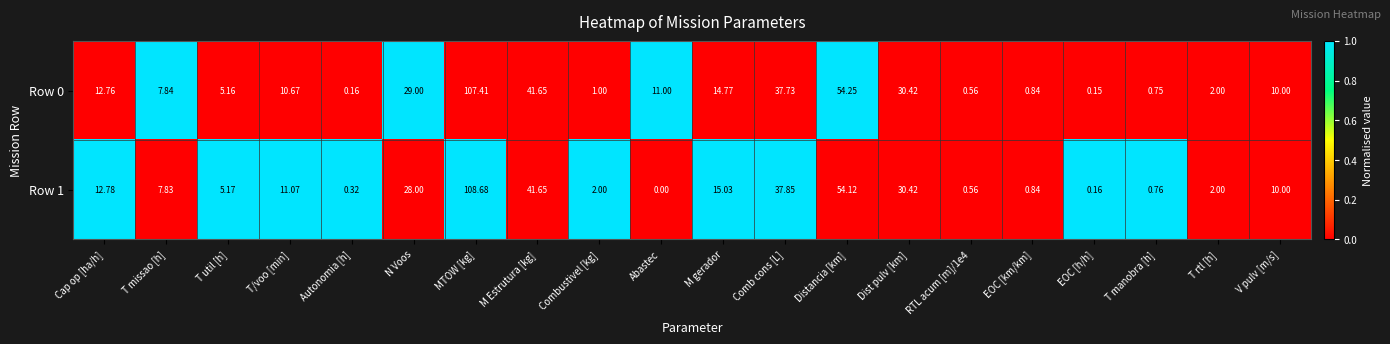

Where is Row 1 nearest to the value 54?

Distancia [km]